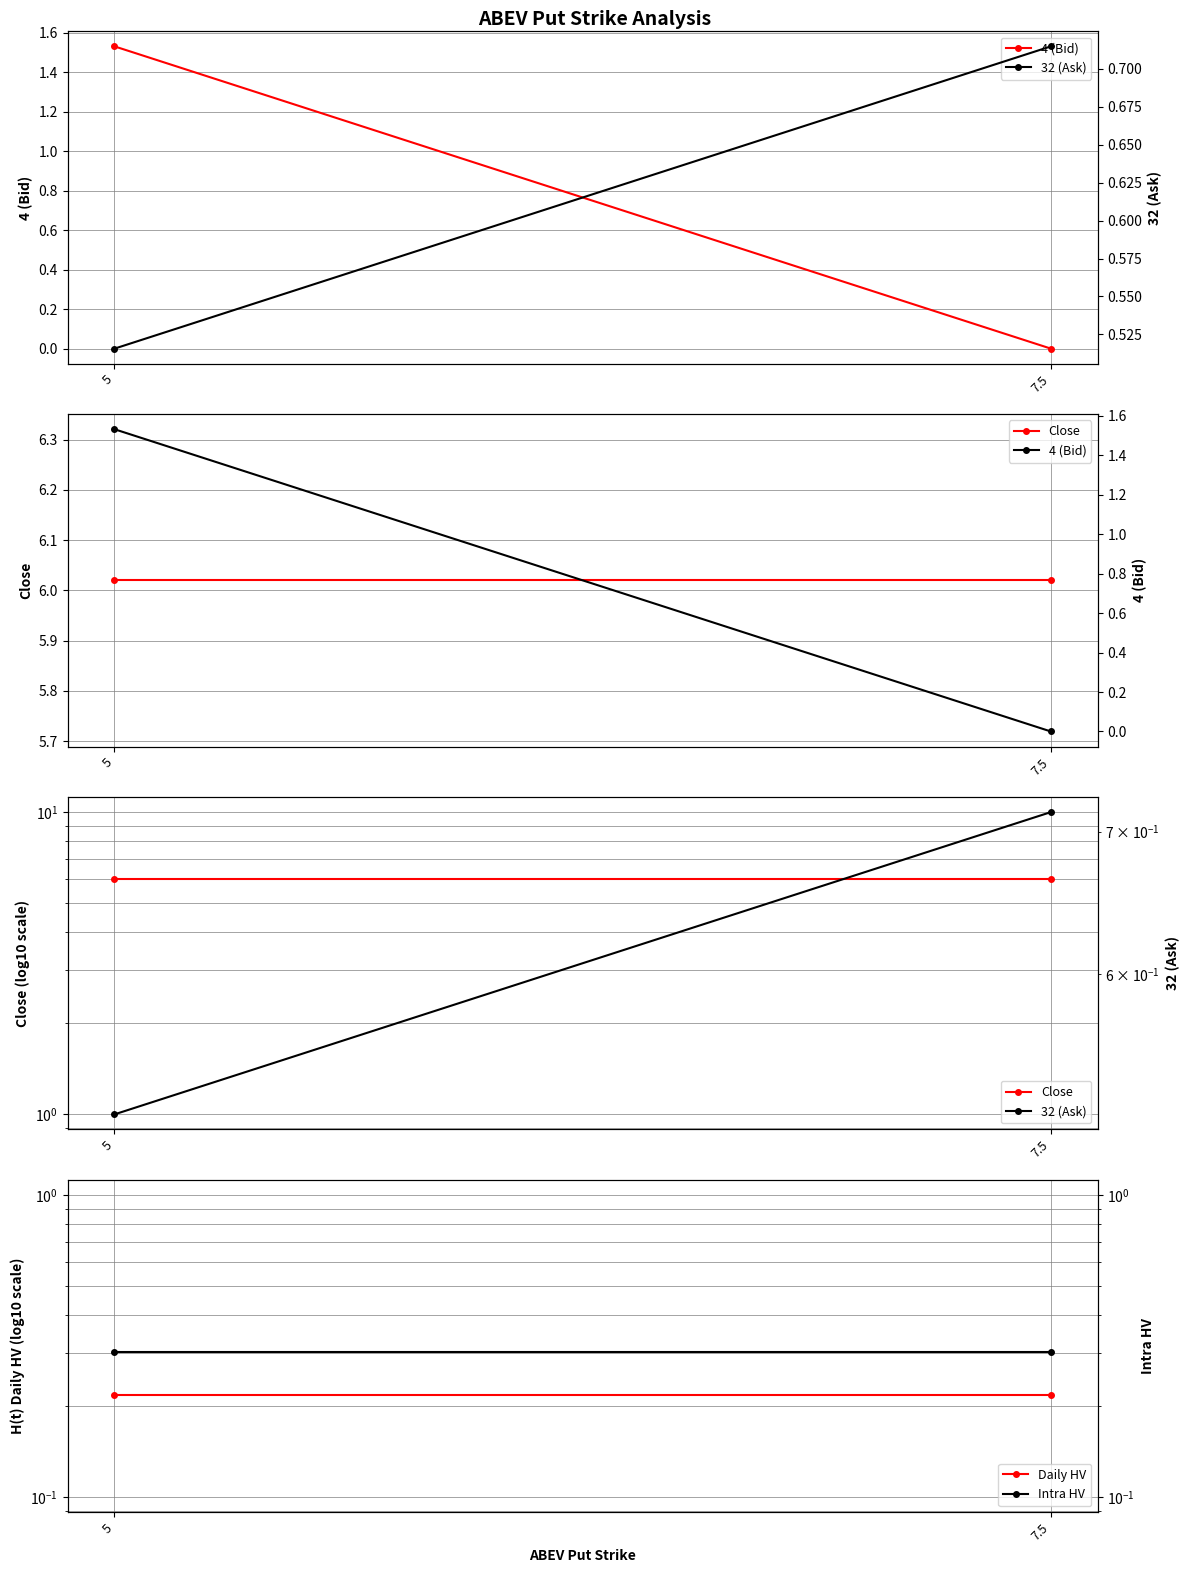

Between 5 and 7.5, which series saw the biggest shift?

4 (Bid)